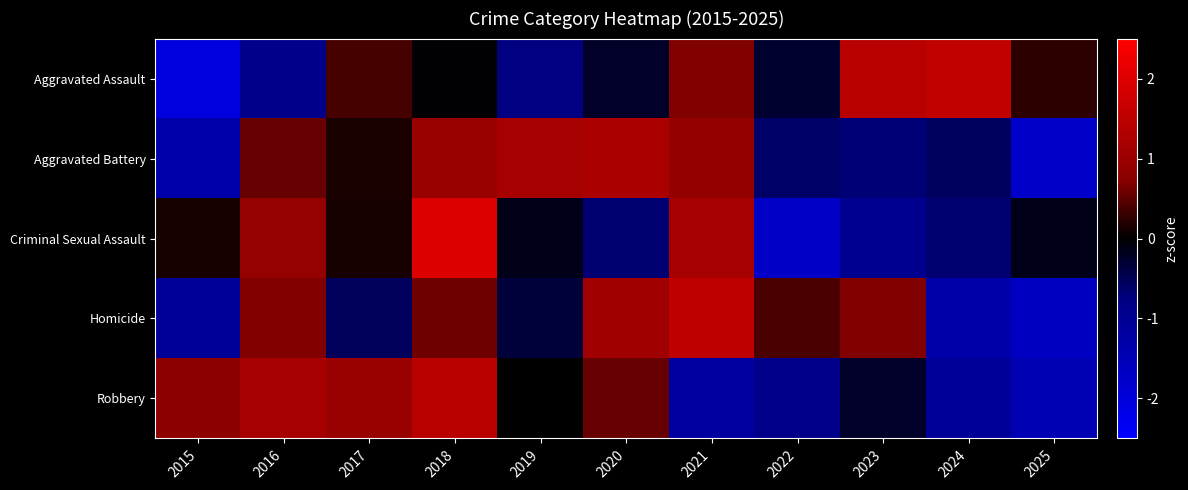

Reading left to right, list all the values displayed in this chart.

Aggravated Assault: 2015=-2.1	2016=-0.9	2017=0.4	2018=-0.0	2019=-0.8	2020=-0.2	2021=0.7	2022=-0.3	2023=1.4	2024=1.6	2025=0.2
Aggravated Battery: 2015=-1.3	2016=0.5	2017=0.1	2018=1.0	2019=1.2	2020=1.2	2021=0.9	2022=-0.6	2023=-0.7	2024=-0.6	2025=-1.8
Criminal Sexual Assault: 2015=0.1	2016=0.9	2017=0.1	2018=2.0	2019=-0.1	2020=-0.7	2021=1.2	2022=-1.7	2023=-0.9	2024=-0.7	2025=-0.1
Homicide: 2015=-1.1	2016=0.7	2017=-0.5	2018=0.6	2019=-0.4	2020=1.1	2021=1.5	2022=0.4	2023=0.7	2024=-1.3	2025=-1.7
Robbery: 2015=0.8	2016=1.2	2017=1.0	2018=1.4	2019=0.0	2020=0.6	2021=-1.2	2022=-0.9	2023=-0.2	2024=-1.1	2025=-1.5